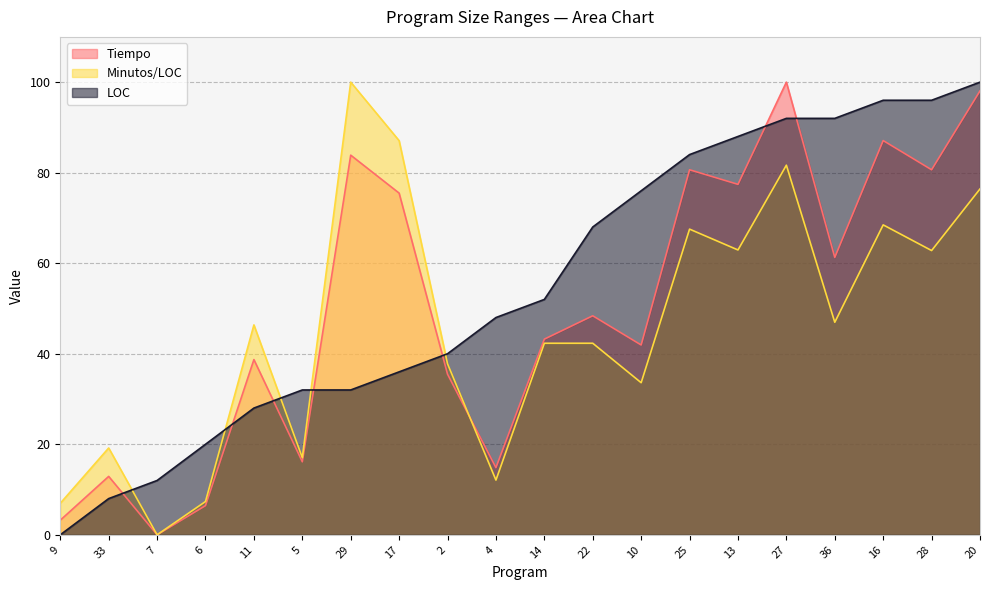

What is the value of the Tiempo point at the 2nd from the left?

12.9